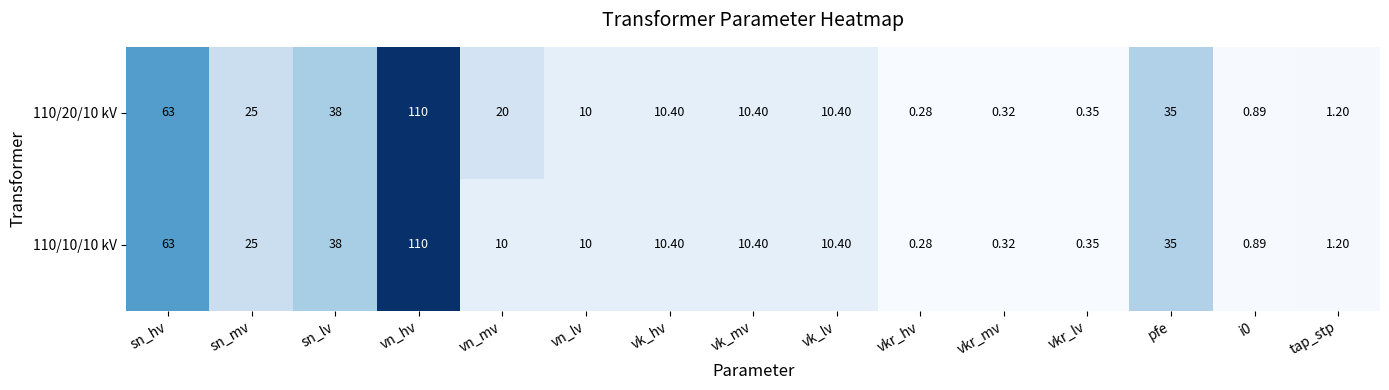

List the series in order of their overall mean, highest first.

110/20/10 kV, 110/10/10 kV